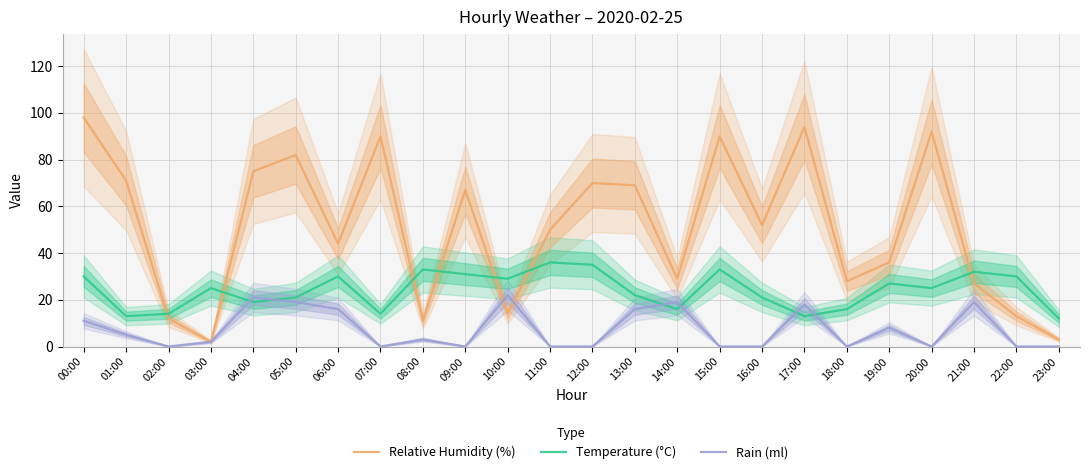

What position from the right is 10:00?

14